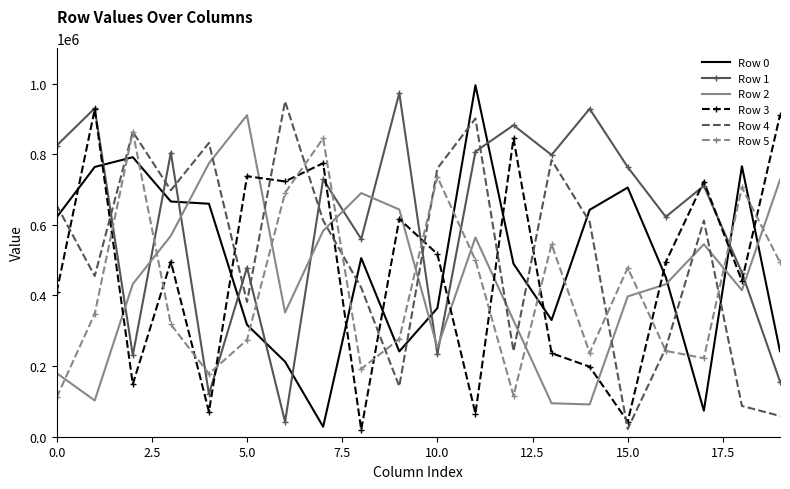

Which series has the largest total across all categories?

Row 1